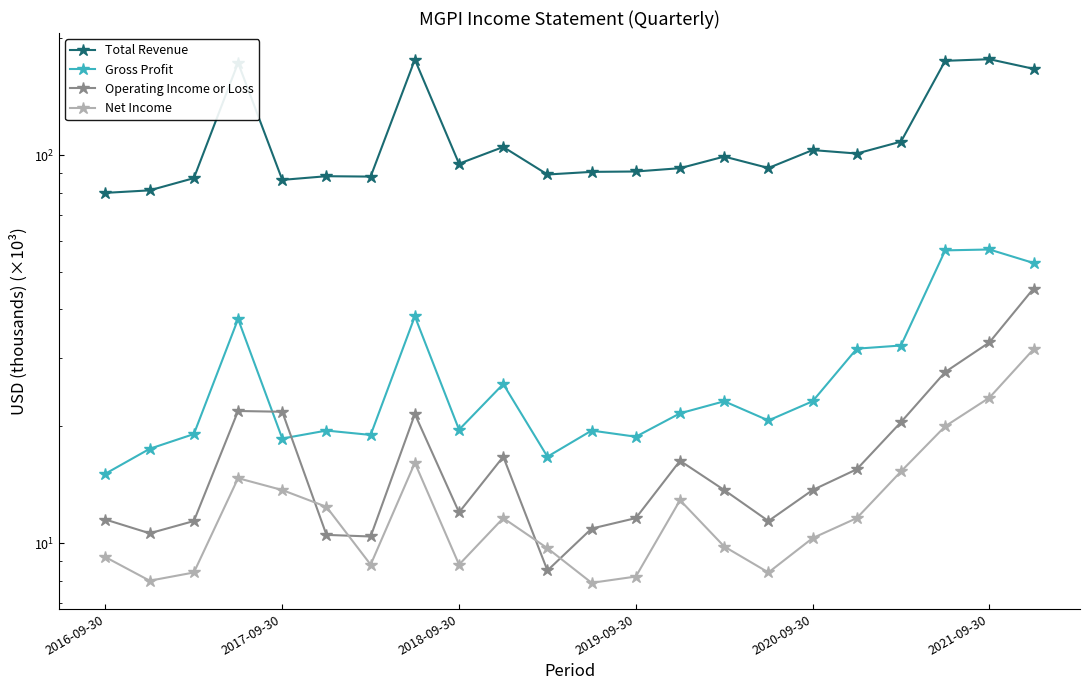

True or false: Net Income and Gross Profit intersect in this chart.

False